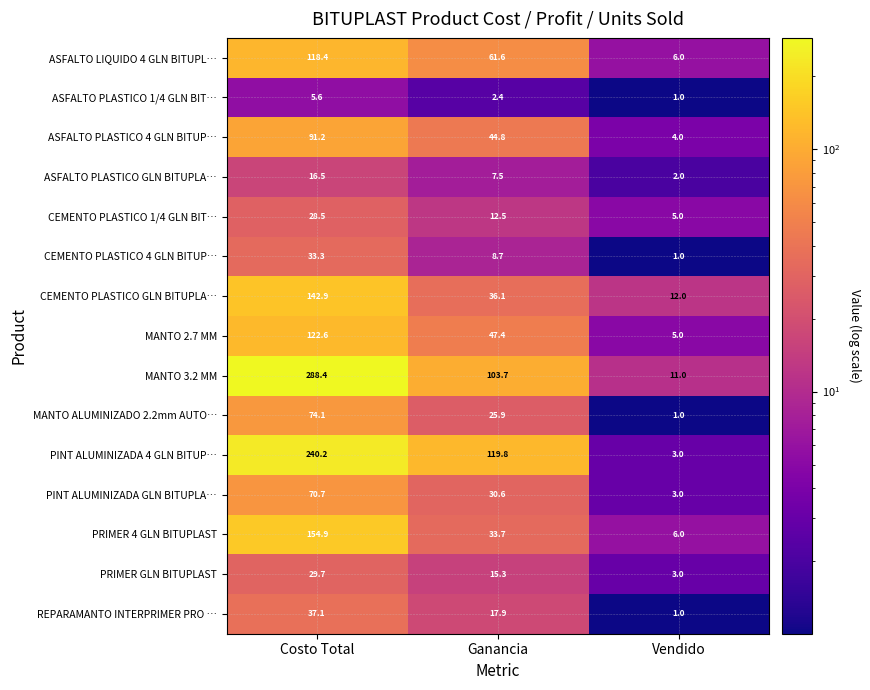

What is the lowest value of the ASFALTO PLASTICO GLN BITUPLA… series?

2.0